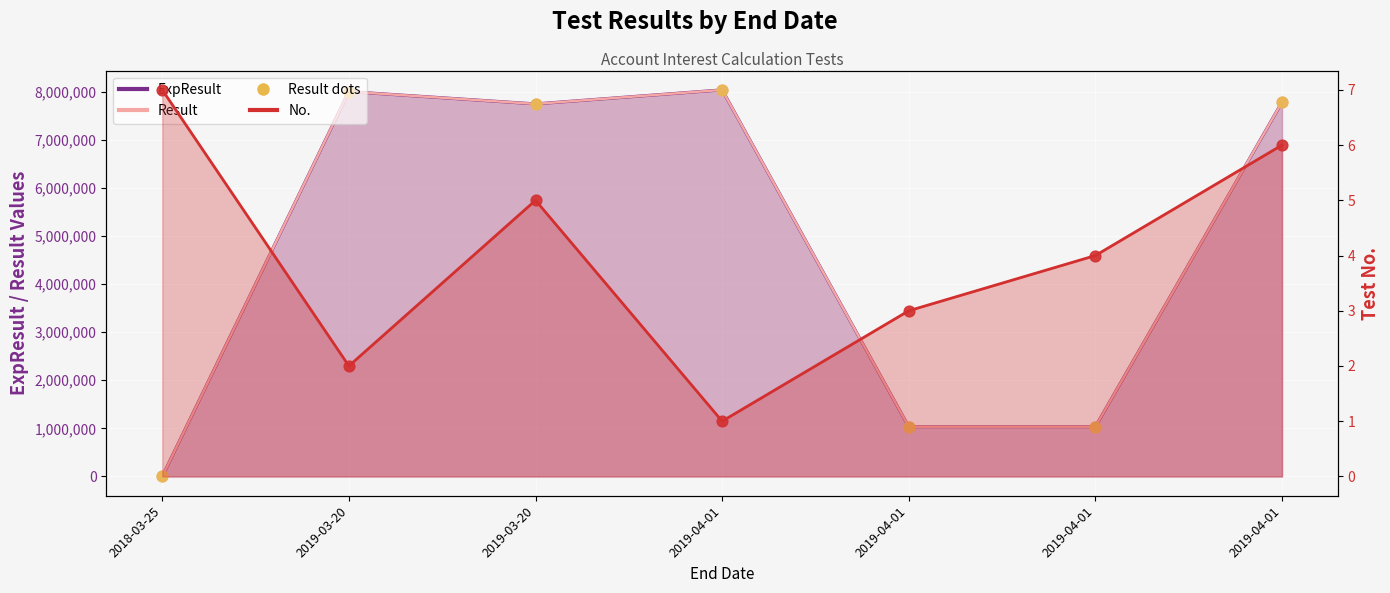

At how many categories does at least one series exceed 2519331?

4